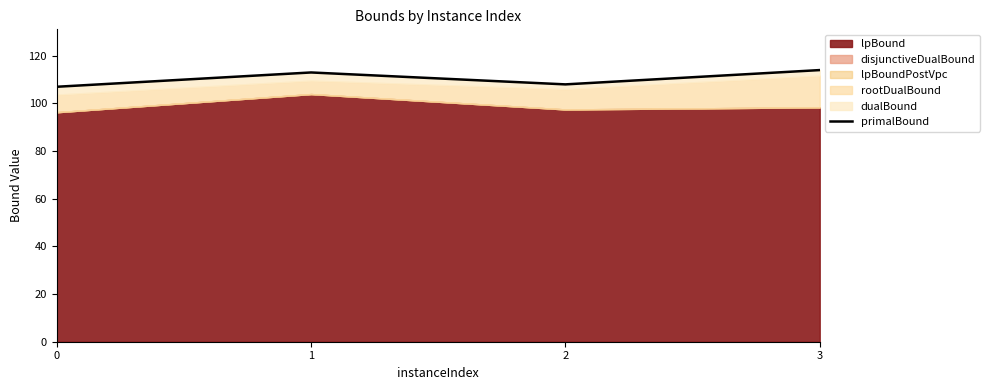

Rank the categories by value from lowest to highest.

0, 2, 1, 3